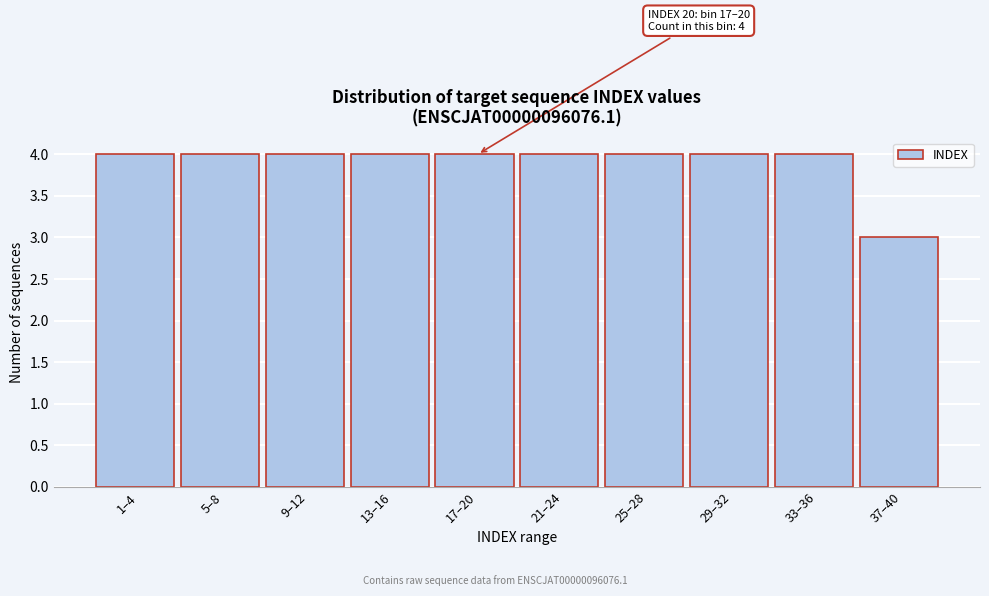

Reading left to right, extract all data points from this chart.

4	4	4	4	4	4	4	4	4	3